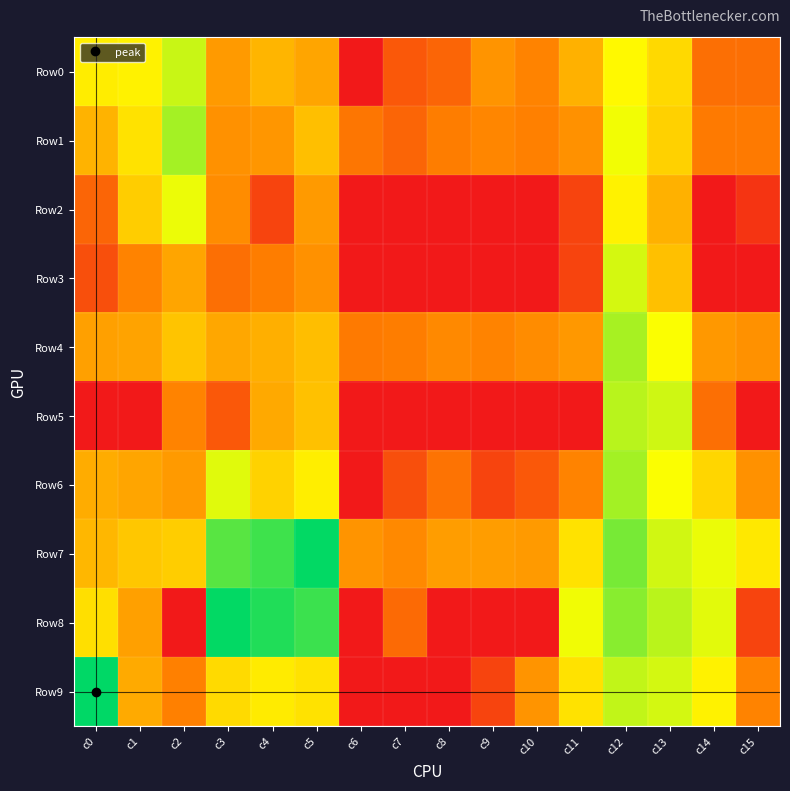

Which category has the highest value across all series?

c0